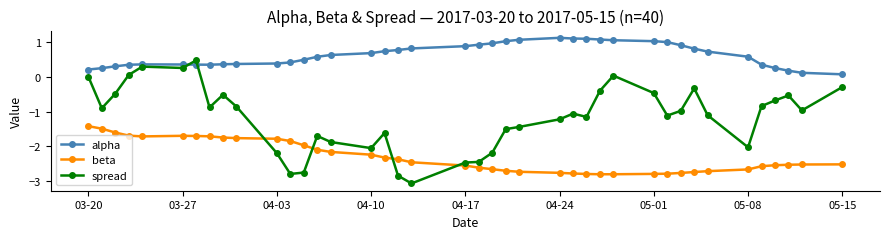

What is the lowest value of the alpha series?

0.1